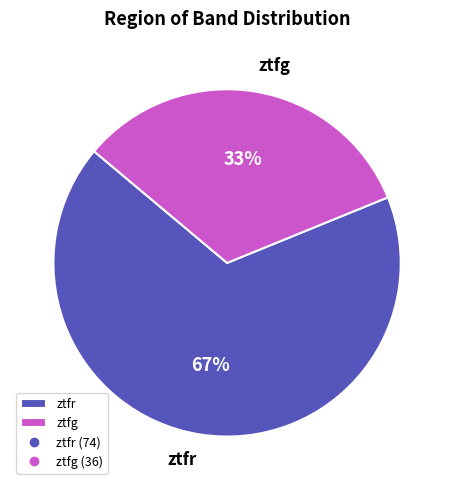

The ztfg slice represents 18% of the pie. True or false?

False